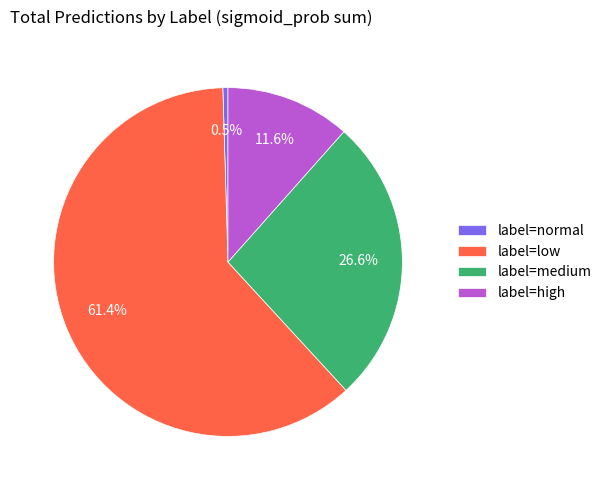

Do label=normal and label=high together represent more than half of the pie?

No